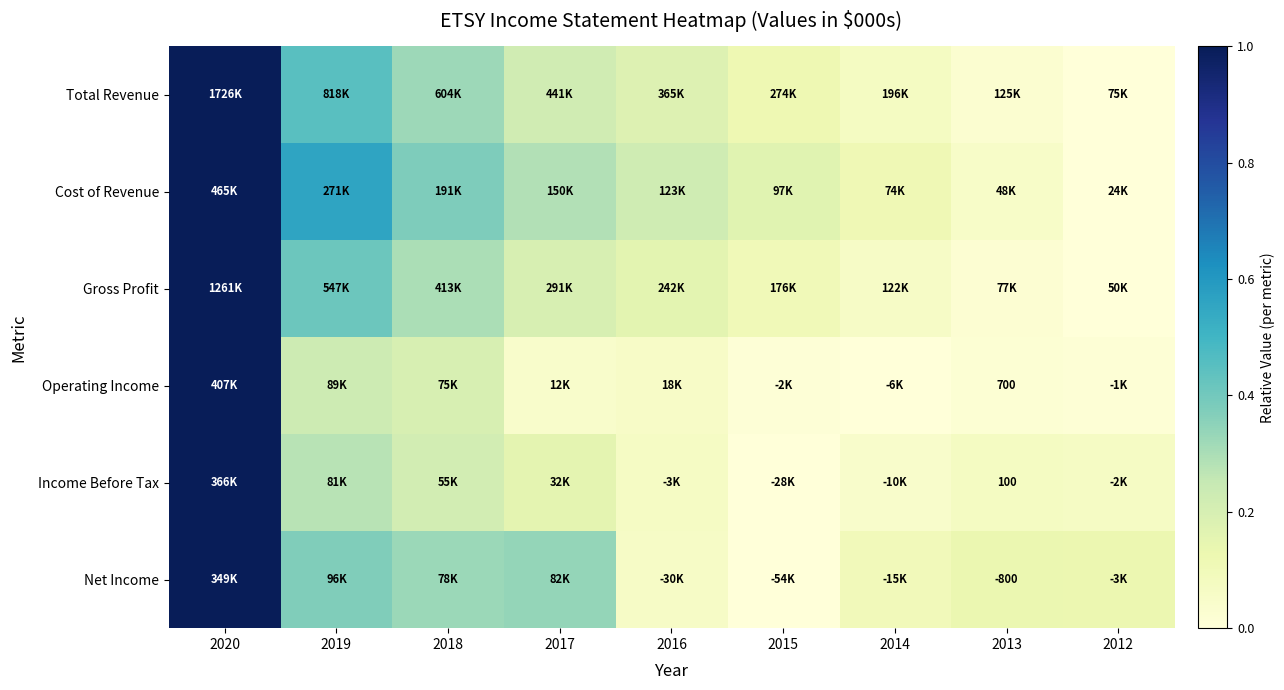

The value of Income Before Tax at 2014 is 0.1. True or false?

False